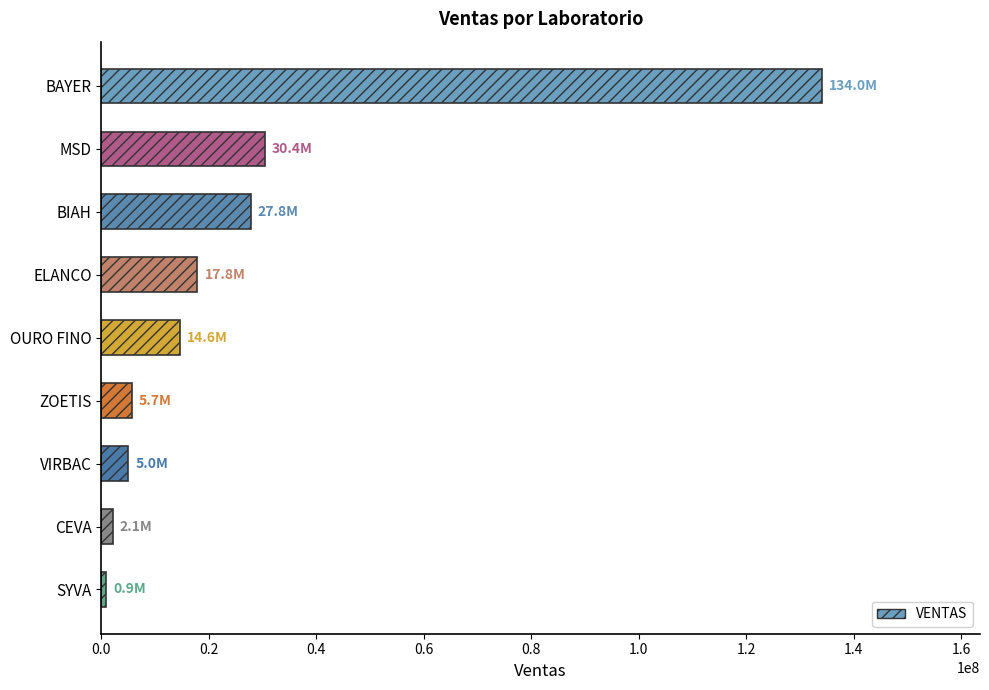

What is the average value?

26487161.4